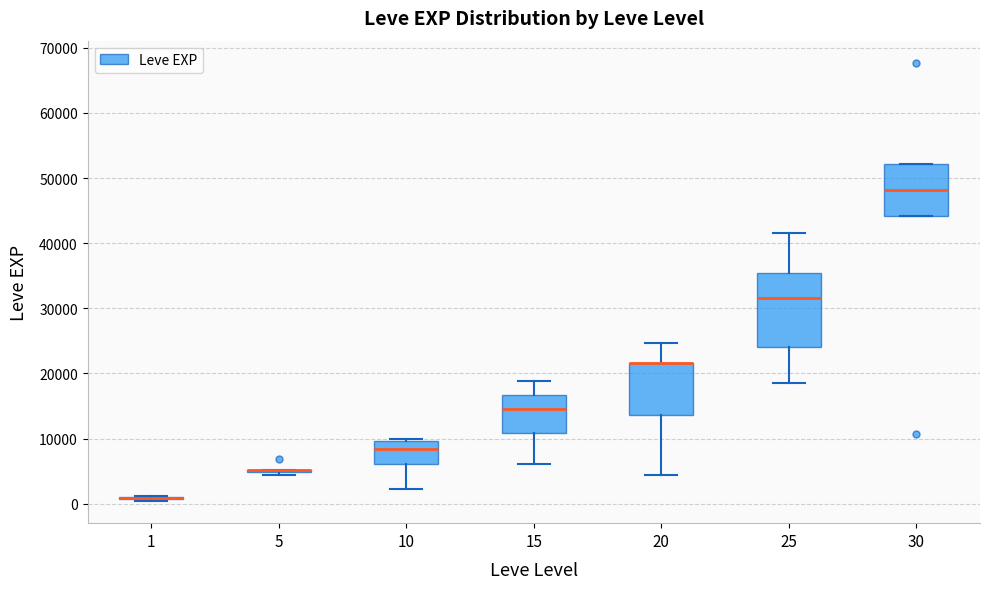

Reading left to right, transcribe this box plot: for each box, give where its median line is, the range the box spans, and where its two whiskers end, as read against the y-axis. The values are not printed on the chart, so give them approximately, as read against the axis.

1: box collapsed to a line at 1000, whiskers 0 to 1000
5: box collapsed to a line at 5000, whiskers 4000 to 5000
10: median 8000, box 6000 to 10000, whiskers 2000 to 10000 (just above the box's upper edge)
15: median 15000, box 11000 to 17000, whiskers 6000 to 19000
20: median 22000 (drawn on the box's upper edge), box 14000 to 22000, whiskers 4000 to 25000
25: median 32000, box 24000 to 35000, whiskers 18000 to 42000
30: median 48000, box 44000 to 52000, whiskers 44000 to 52000